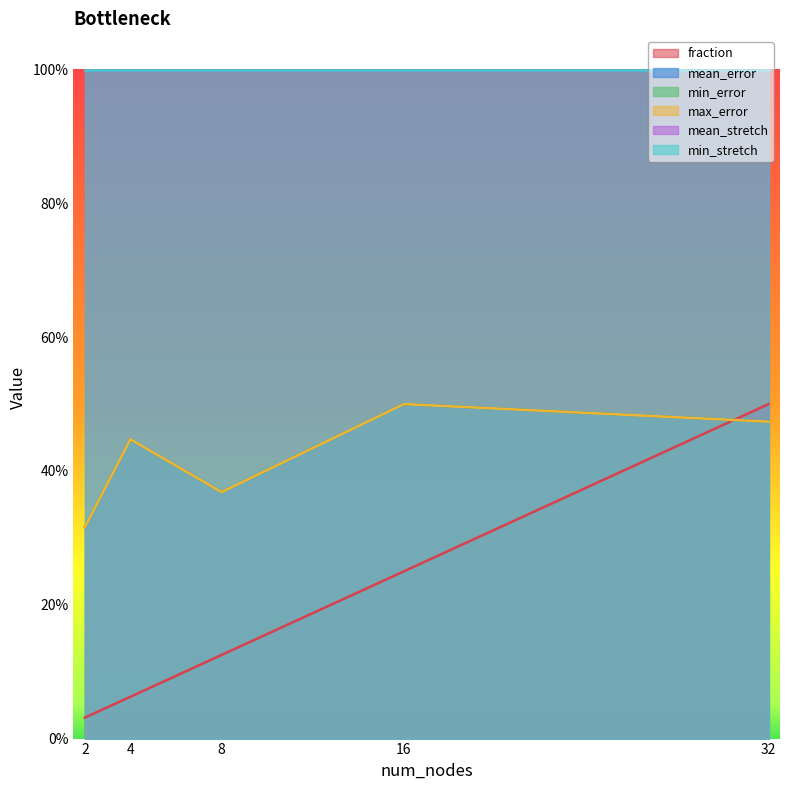

Is the value of mean_error at 2 greater than the value of fraction at 32?

No